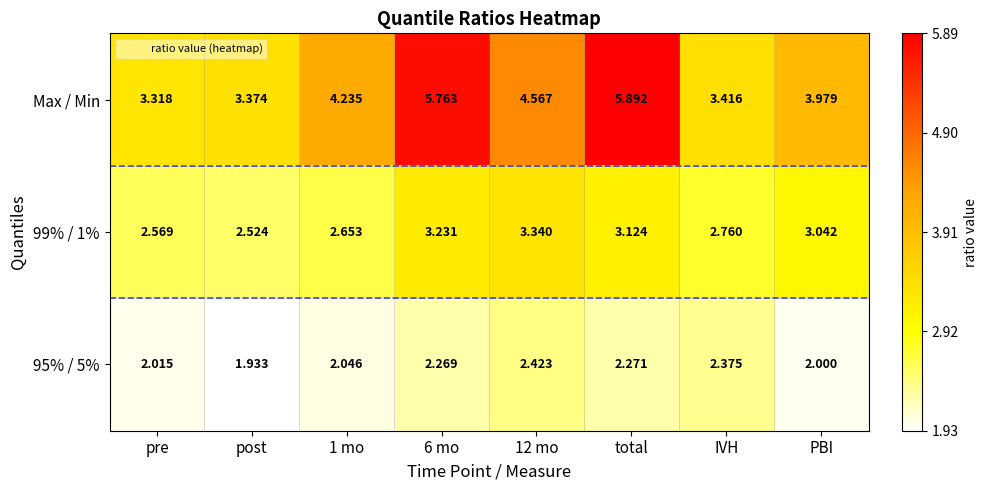

How many values in the 99% / 1% series exceed 3?

4